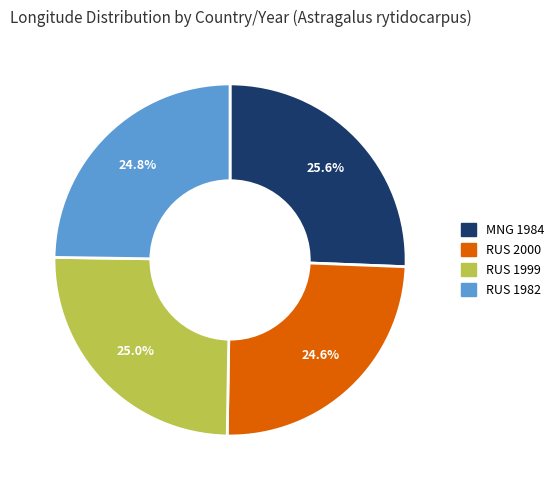

How many slices are in this pie chart?

4